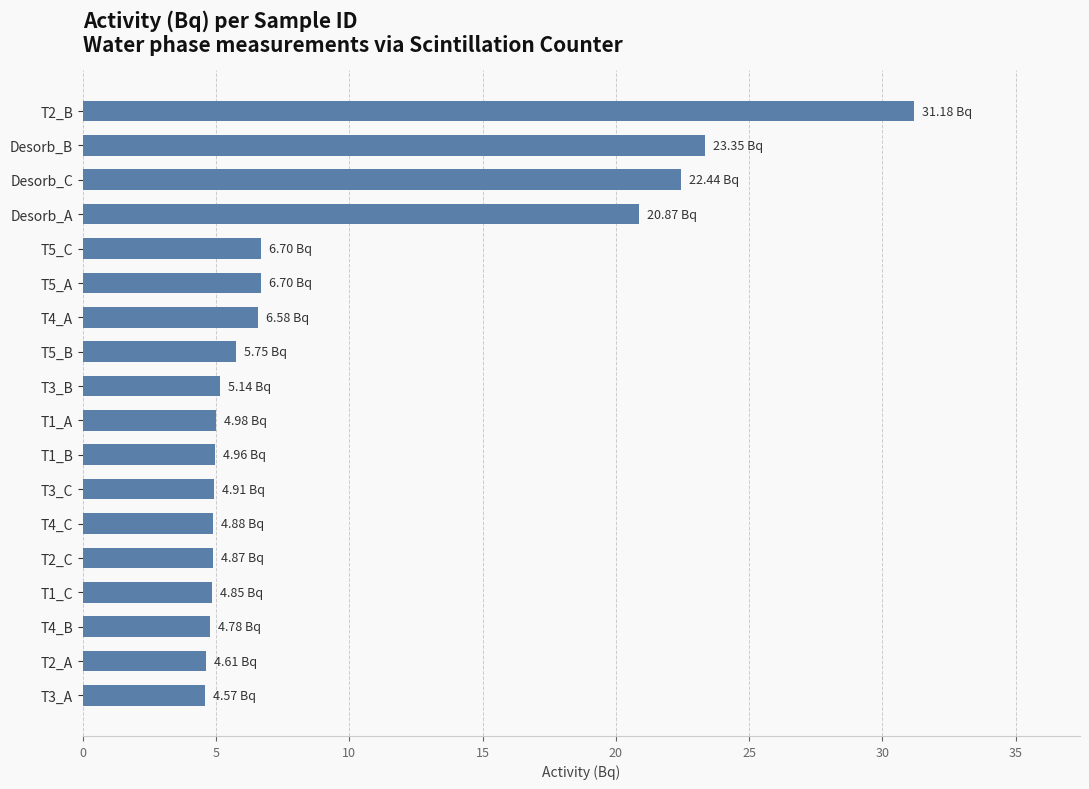

What is the difference between the maximum and second lowest values?

26.6